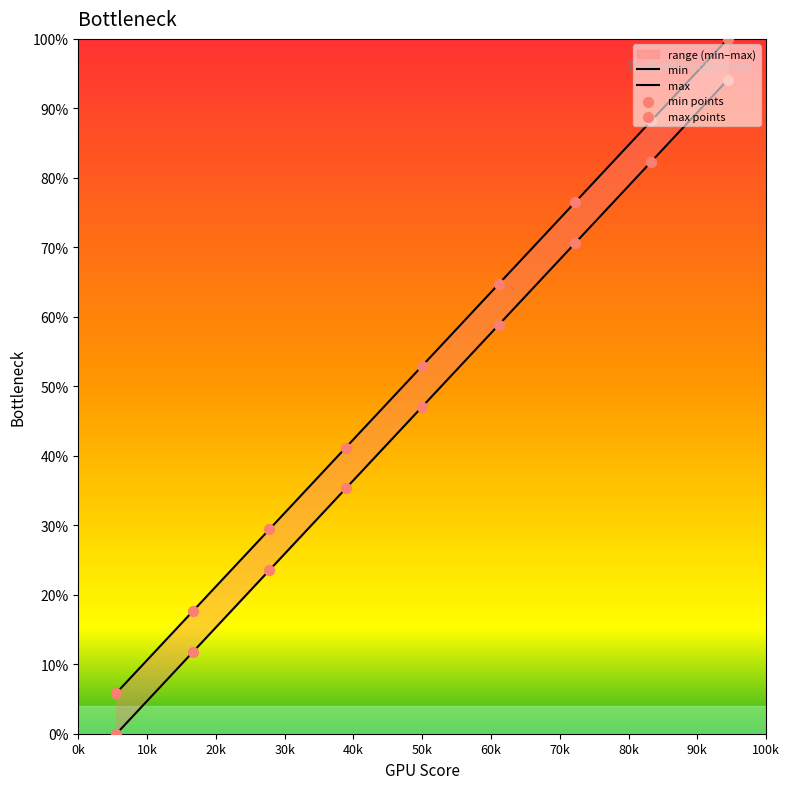

At how many categories does at least one series exceed 0?

9